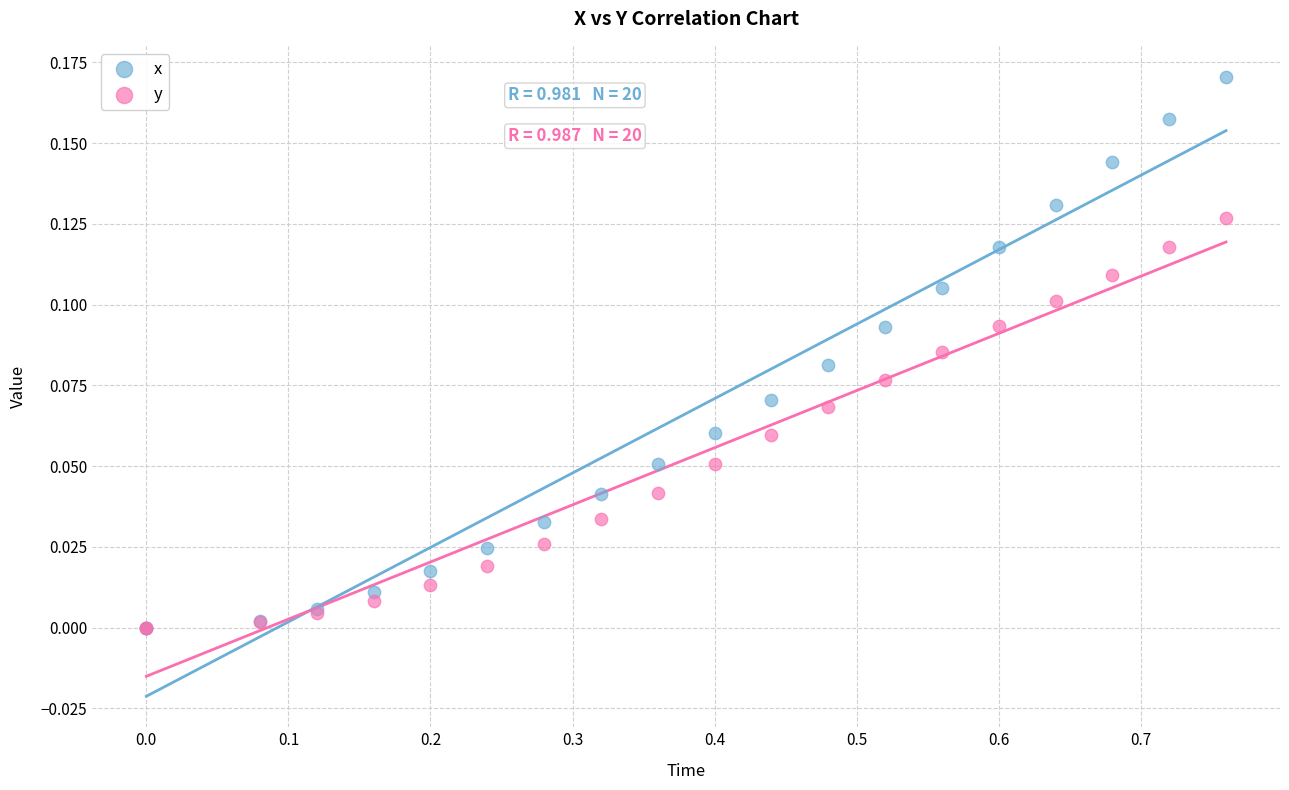

What are all the series names shown in the legend?

x, y